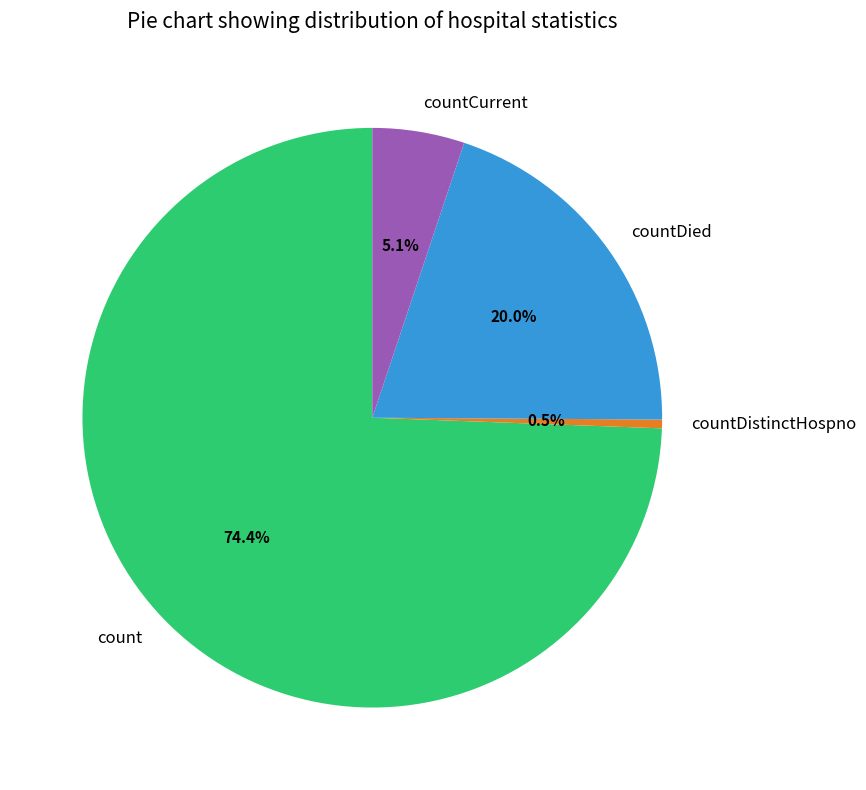

Do countDistinctHospno and countDied together represent more than half of the pie?

No